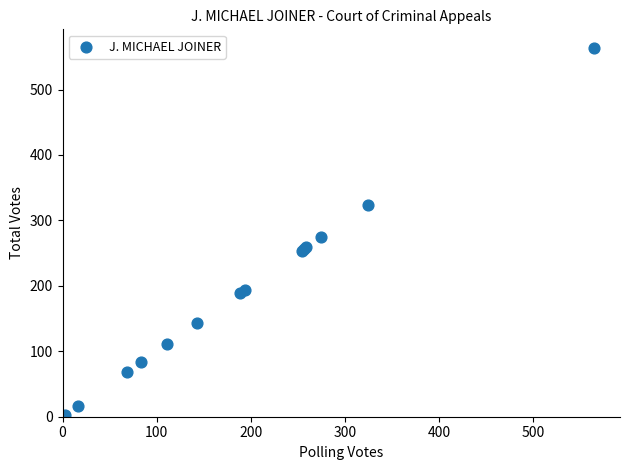

What Y value in the scatter plot is closest to 283?

275